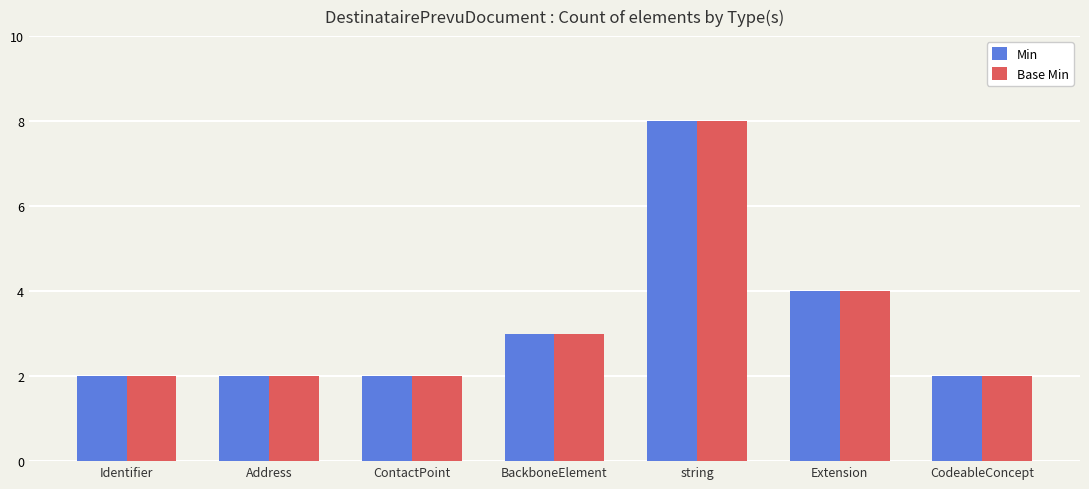

Which label corresponds to the largest value in the chart?

string